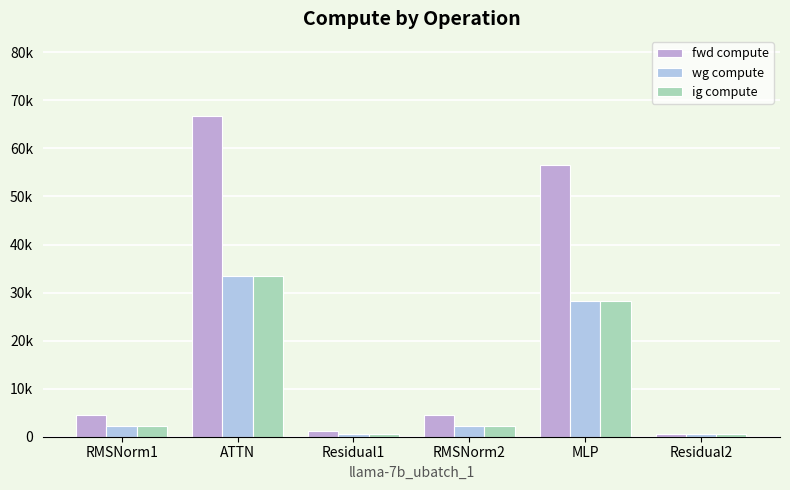

What is the smallest value displayed?

550.5